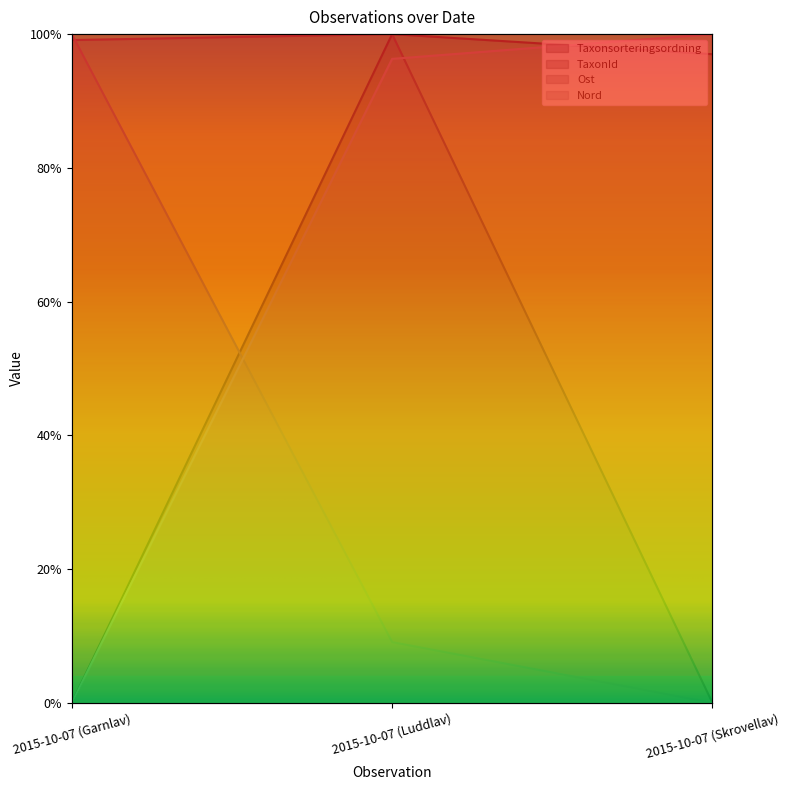

What are all the series names shown in the legend?

Taxonsorteringsordning, TaxonId, Ost, Nord